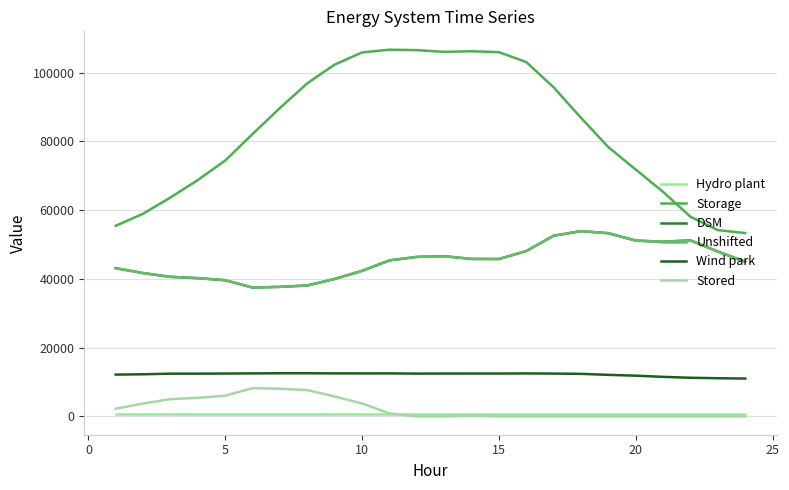

At how many categories does at least one series exceed 3022?

24